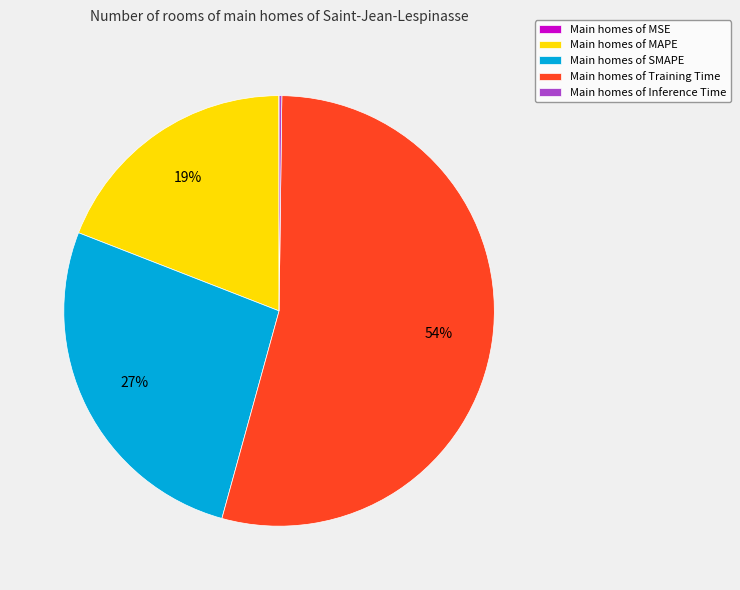

Which has a higher value, Main homes of Training Time or Main homes of SMAPE?

Main homes of Training Time